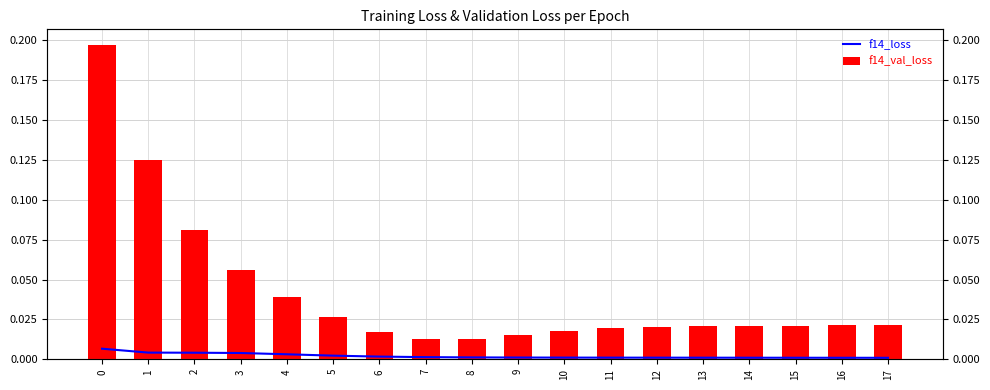

Reading left to right, transcribe all the data shown in this chart.

f14_loss: 0=0.0	1=0.0	2=0.0	3=0.0	4=0.0	5=0.0	6=0.0	7=0.0	8=0.0	9=0.0	10=0.0	11=0.0	12=0.0	13=0.0	14=0.0	15=0.0	16=0.0	17=0.0
f14_val_loss: 0=0.2	1=0.1	2=0.1	3=0.1	4=0.0	5=0.0	6=0.0	7=0.0	8=0.0	9=0.0	10=0.0	11=0.0	12=0.0	13=0.0	14=0.0	15=0.0	16=0.0	17=0.0